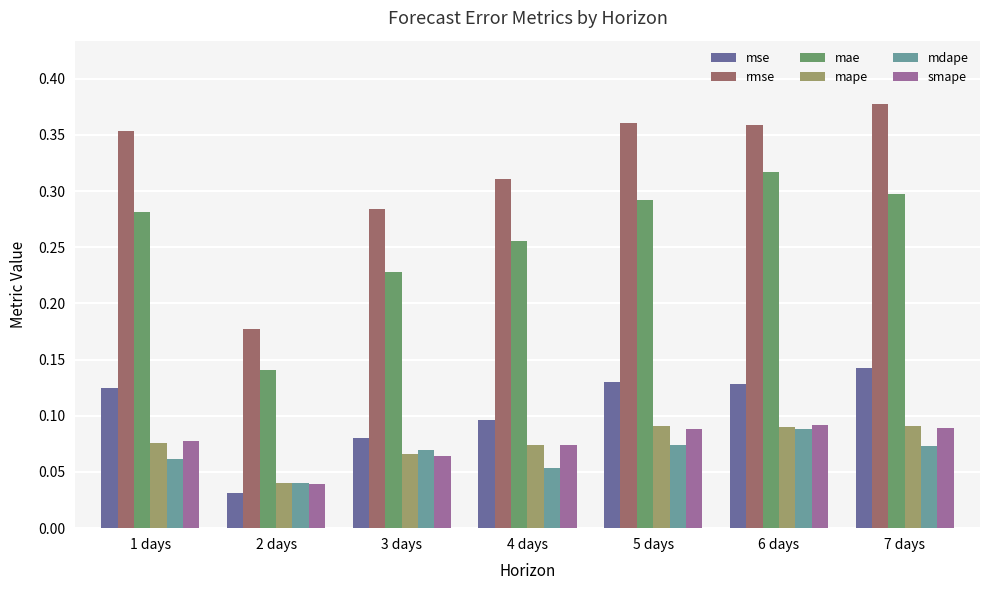

What is the sum of all mdape values?

0.5